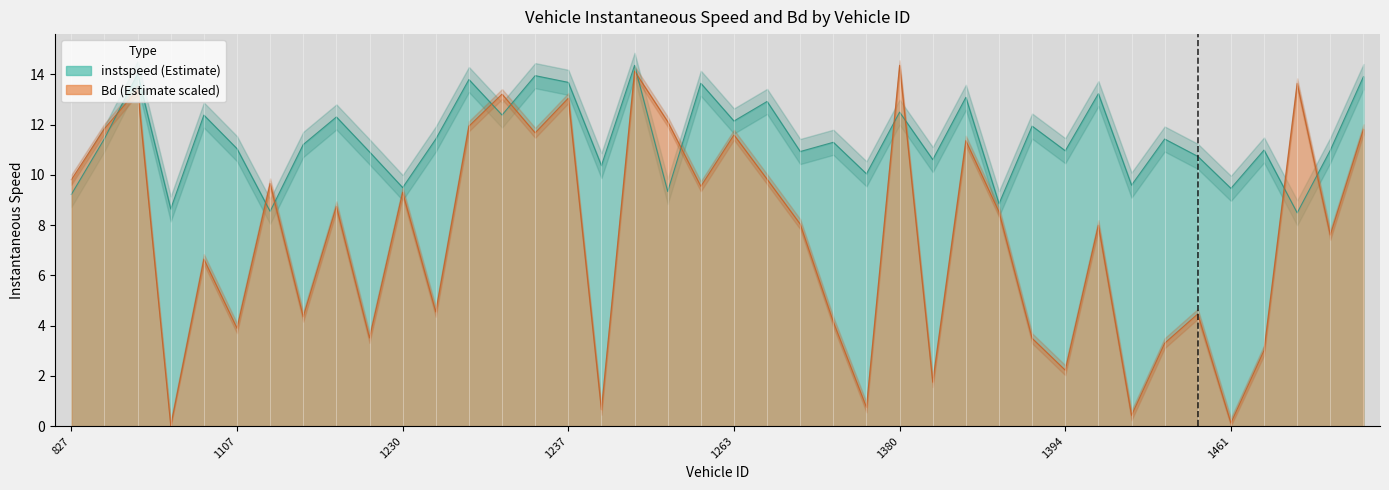

The Bd series shows 11.8 at 1695. True or false?

True